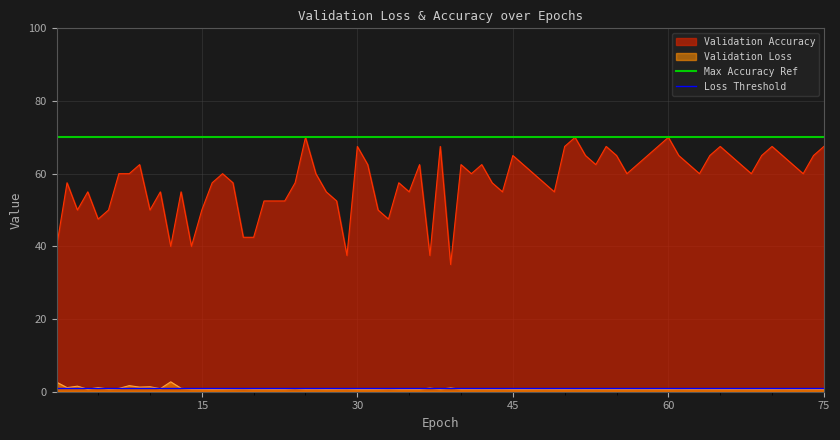

What is the value of the Loss Threshold point at the 1st from the left?

1